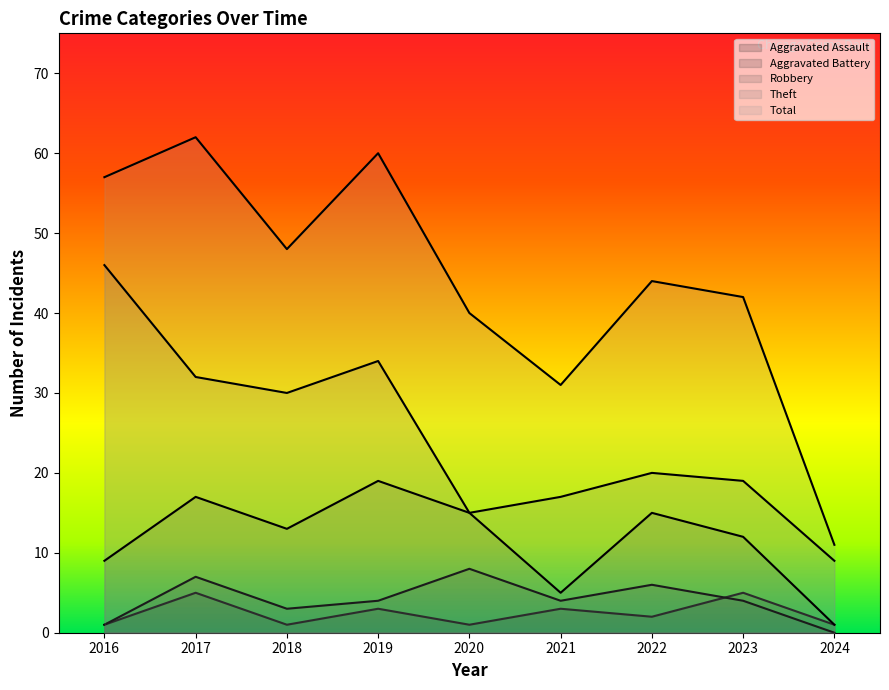

At which label does Aggravated Battery first exceed 4?

2017